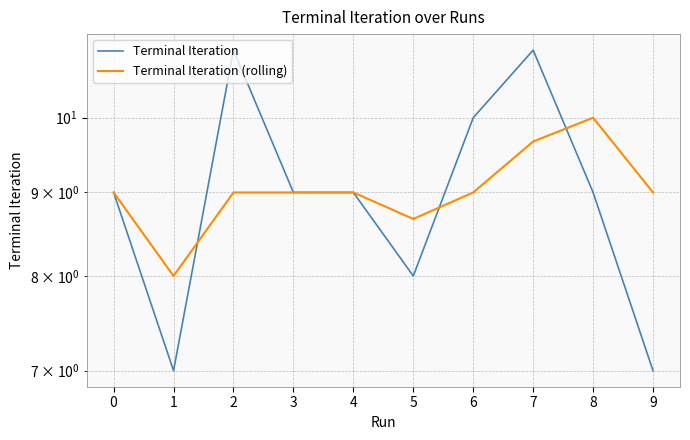

What is the value of the Terminal Iteration (rolling) point at the 1st from the left?

9.0